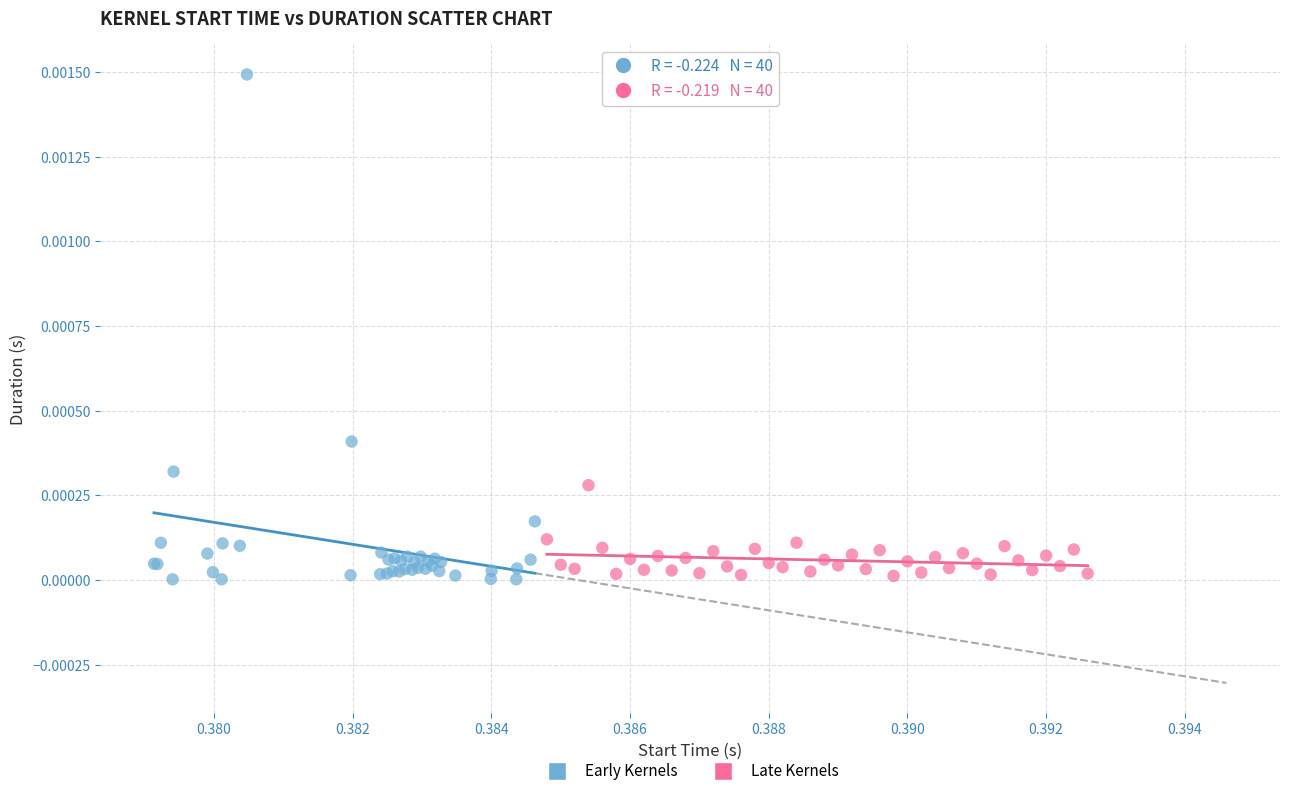

Which series has the largest Y range (max minus min)?

Early Kernels